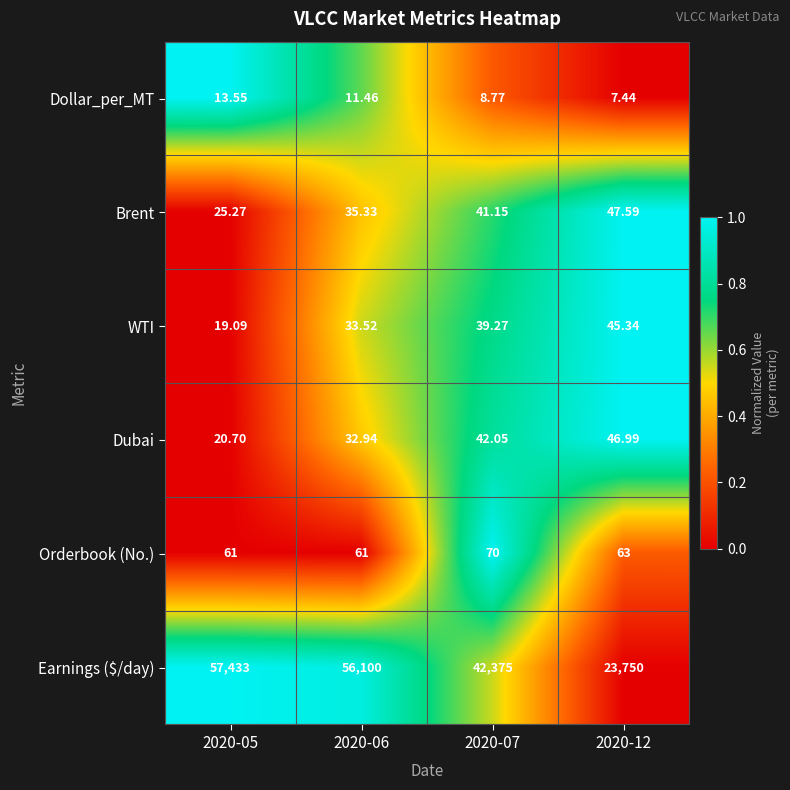

Rank the series at 2020-12 from lowest to highest value.

Dollar_per_MT, WTI, Dubai, Brent, Orderbook (No.), Earnings ($/day)